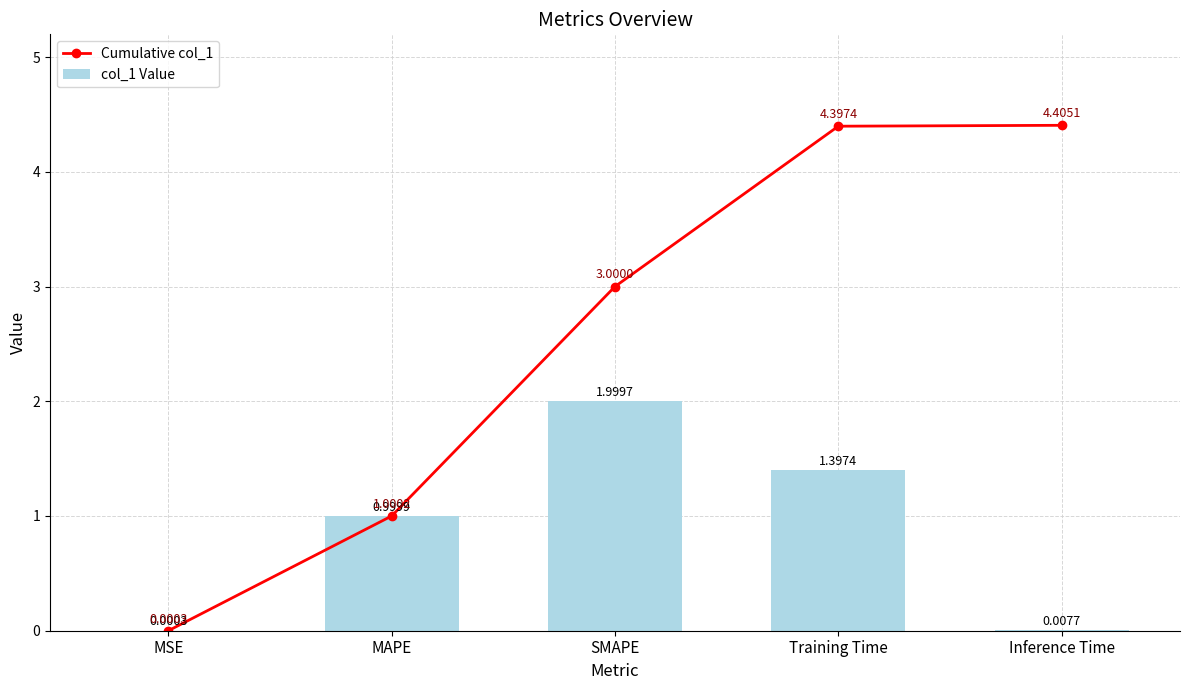

What are all the series names shown in the legend?

Cumulative col_1, col_1 Value